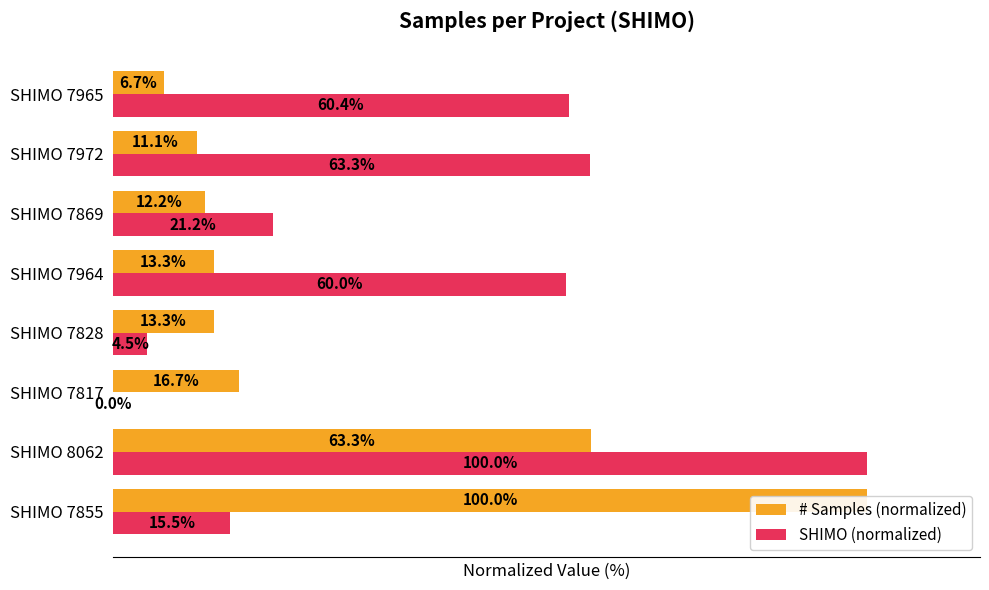

Are the bars horizontal?

Yes